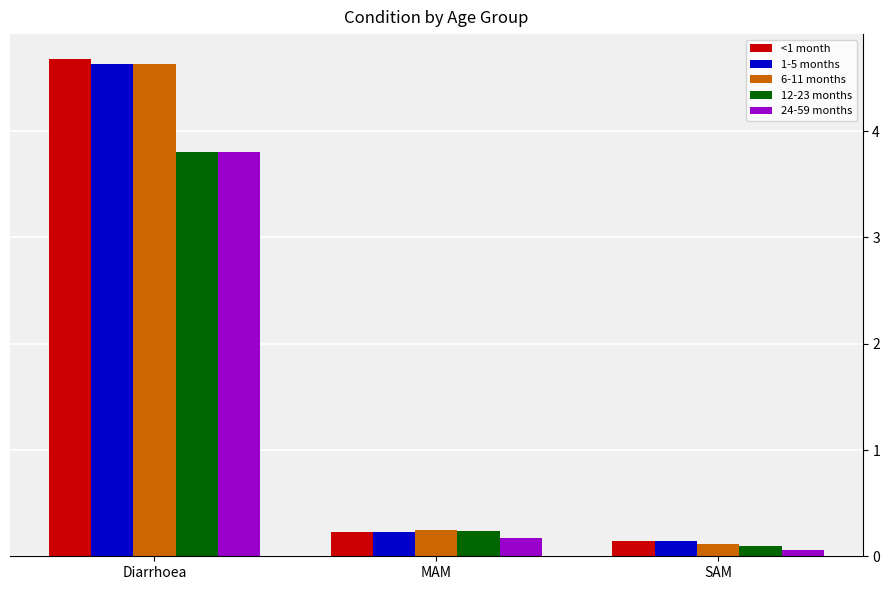

Between Diarrhoea and MAM, which series saw the biggest shift?

<1 month